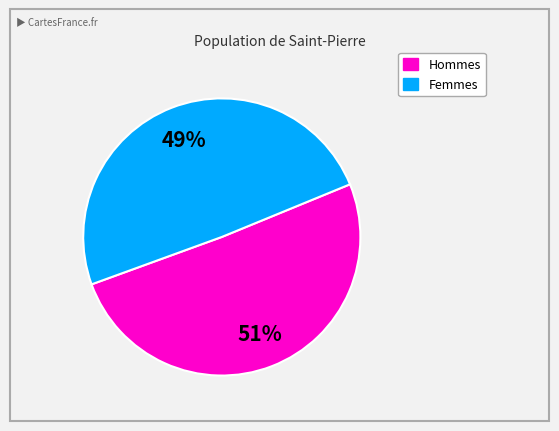

Does any single category account for the majority?

Yes